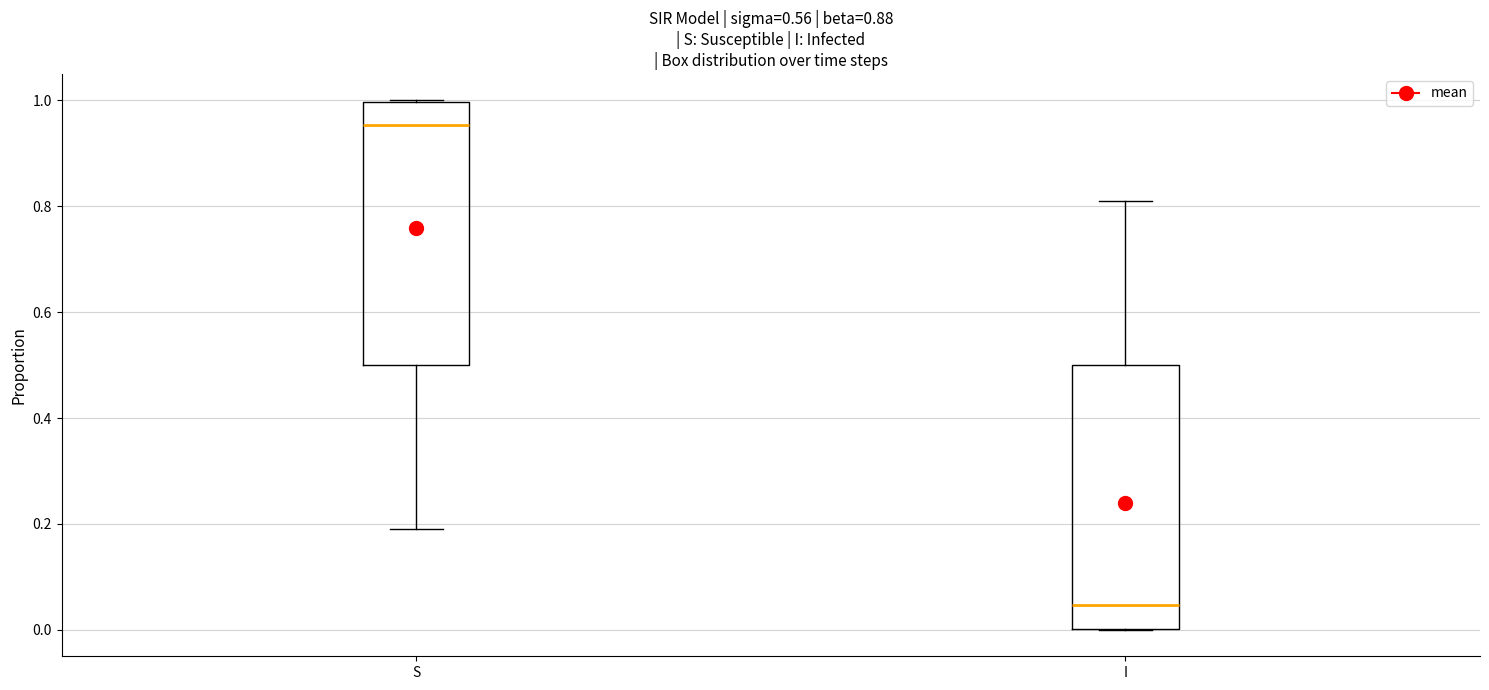

Reading left to right, transcribe this box plot: for each box, give where its median line is, the range the box spans, and where its two whiskers end, as read against the y-axis. The values are not printed on the chart, so give them approximately, as read against the axis.

S: median 0.96, box 0.50 to 1.00, whiskers 0.18 to 1.00
I: median 0.04, box 0.00 to 0.50, whiskers 0.00 to 0.82